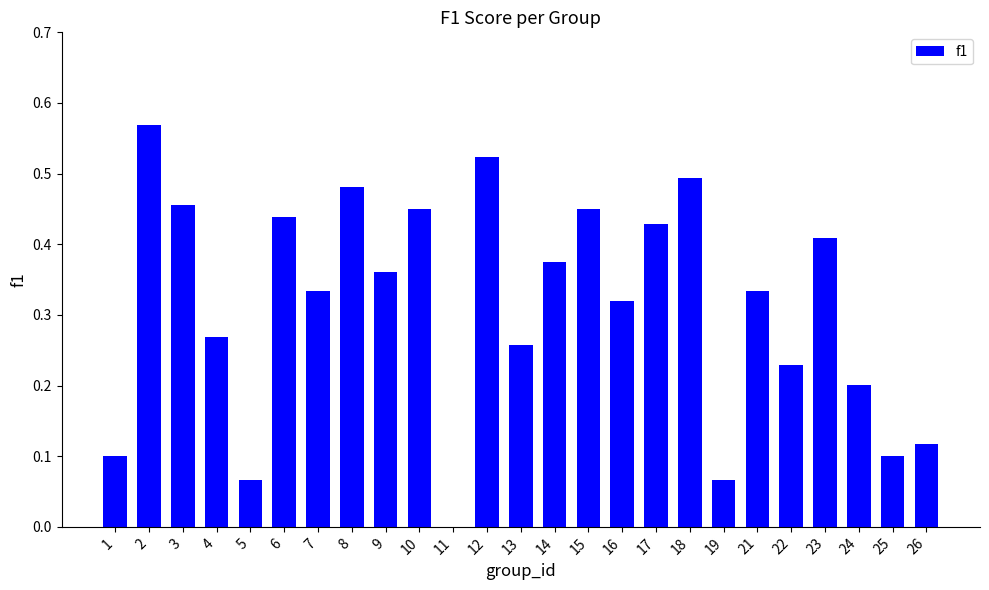

Count the values in the range 0 to 1.

25